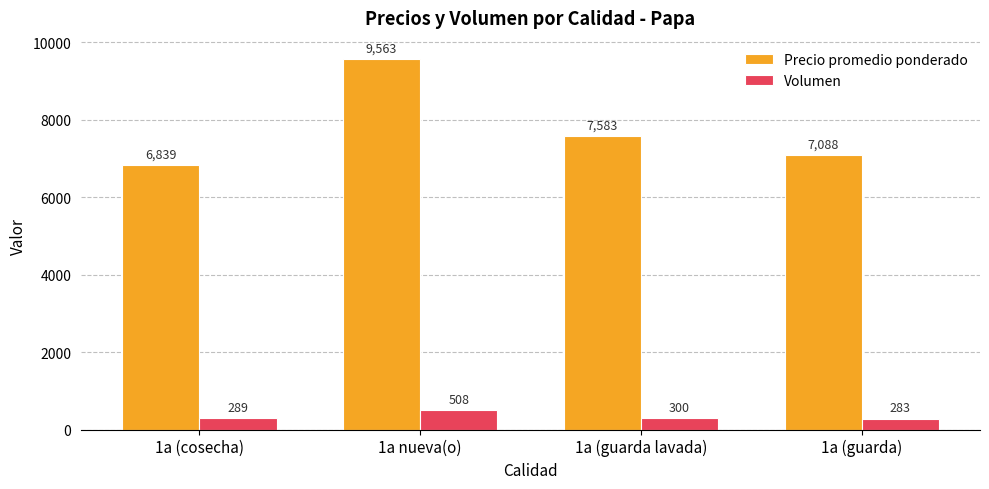

What is the label of the 2nd bar from the right?

1a (guarda lavada)